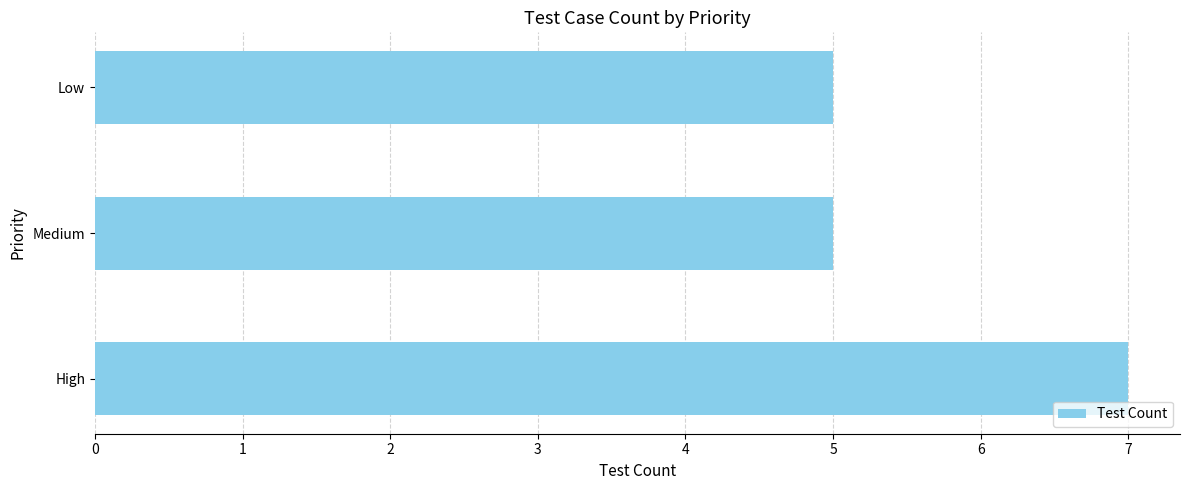

How many bars are there in total?

3